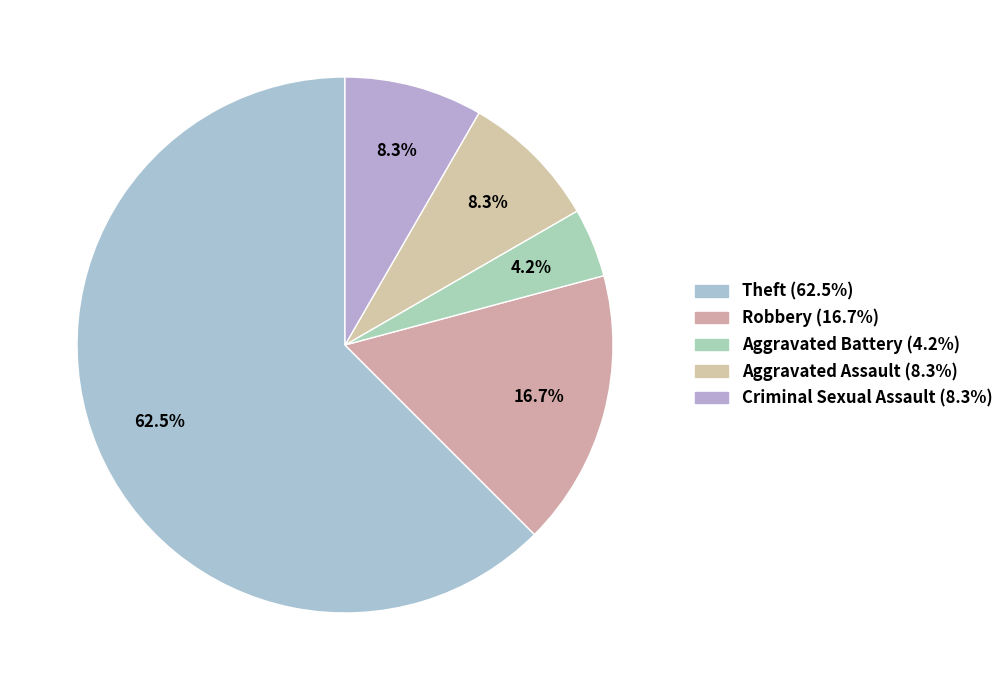

Does Theft account for over 50% of the chart?

Yes